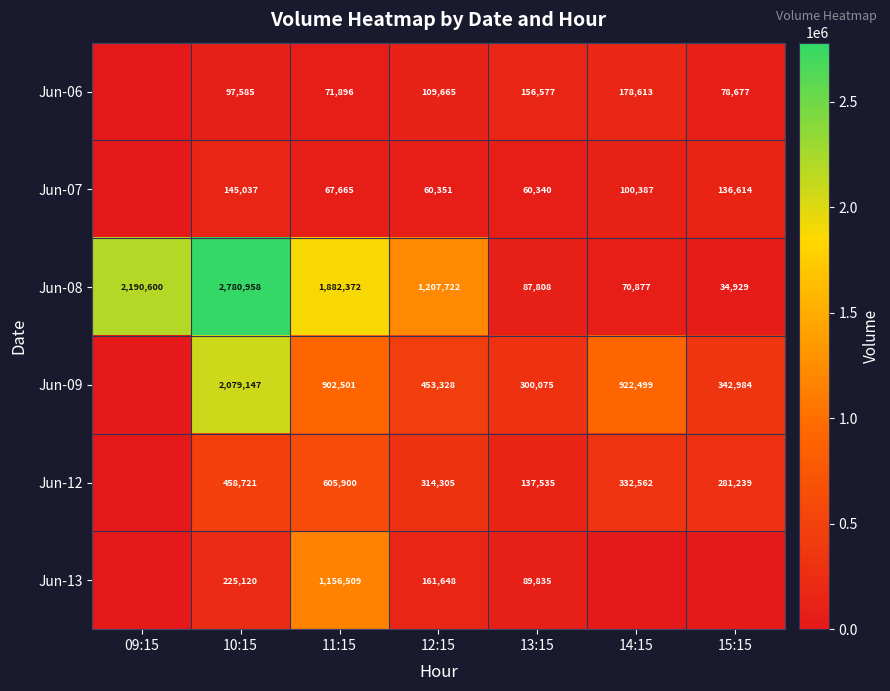

At which category is the sum across all series the highest?

10:15